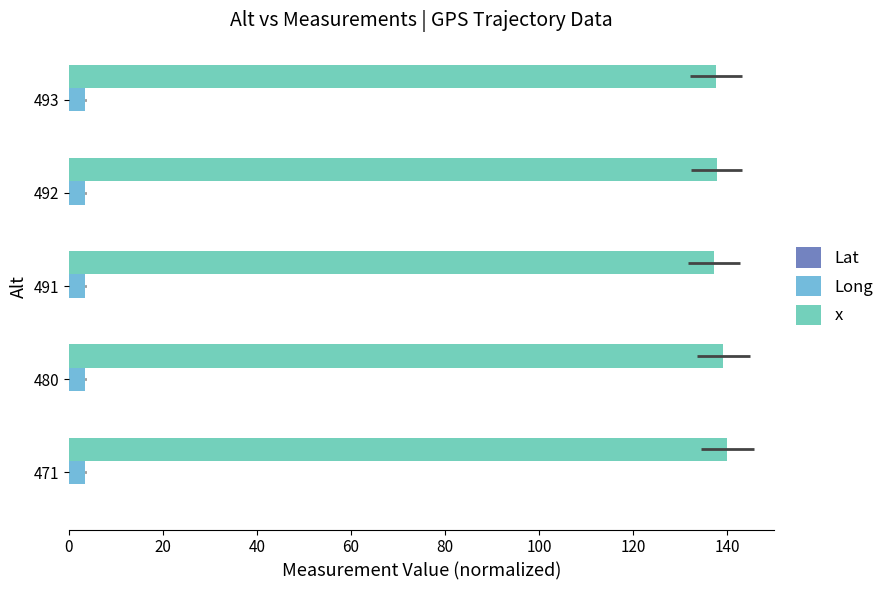

At how many categories does at least one series exceed 33?

5